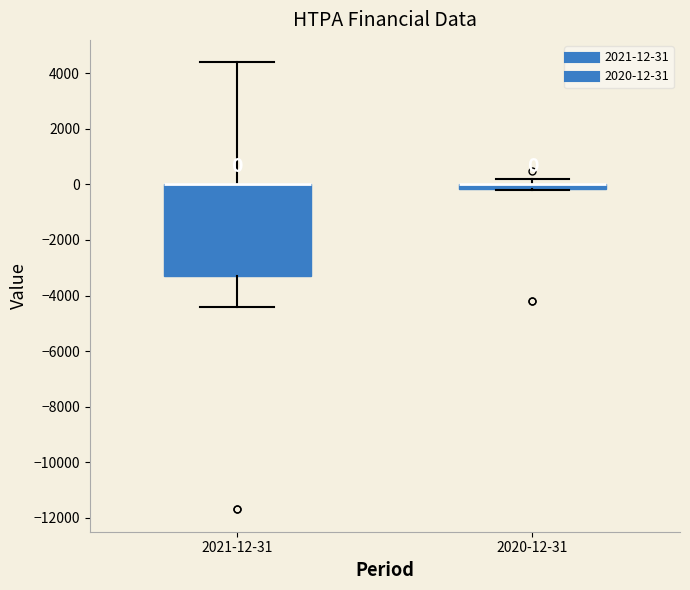

Which box is the tallest, from its lower edge to its upper edge?

2021-12-31